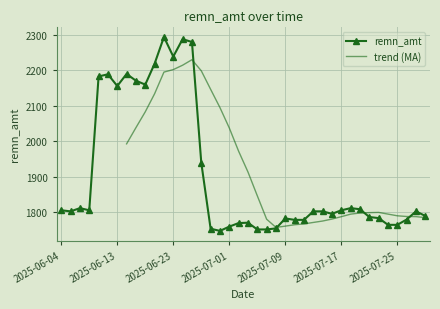

What is the difference between the second highest and minimum values?

540